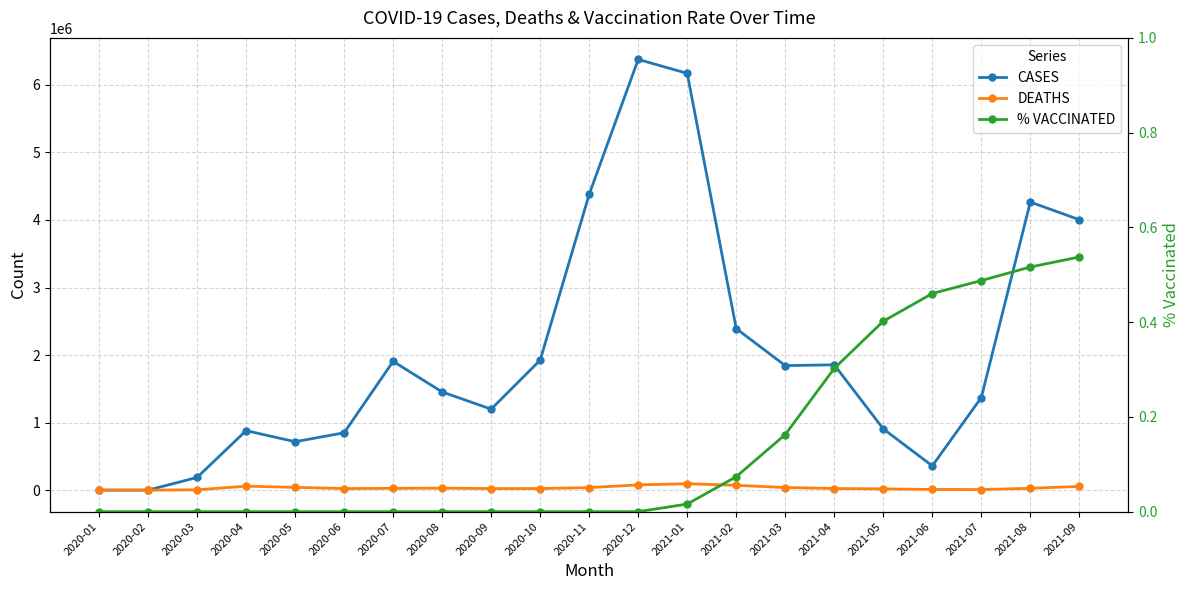

What value does the CASES series have at 2021-03?

1843654.0